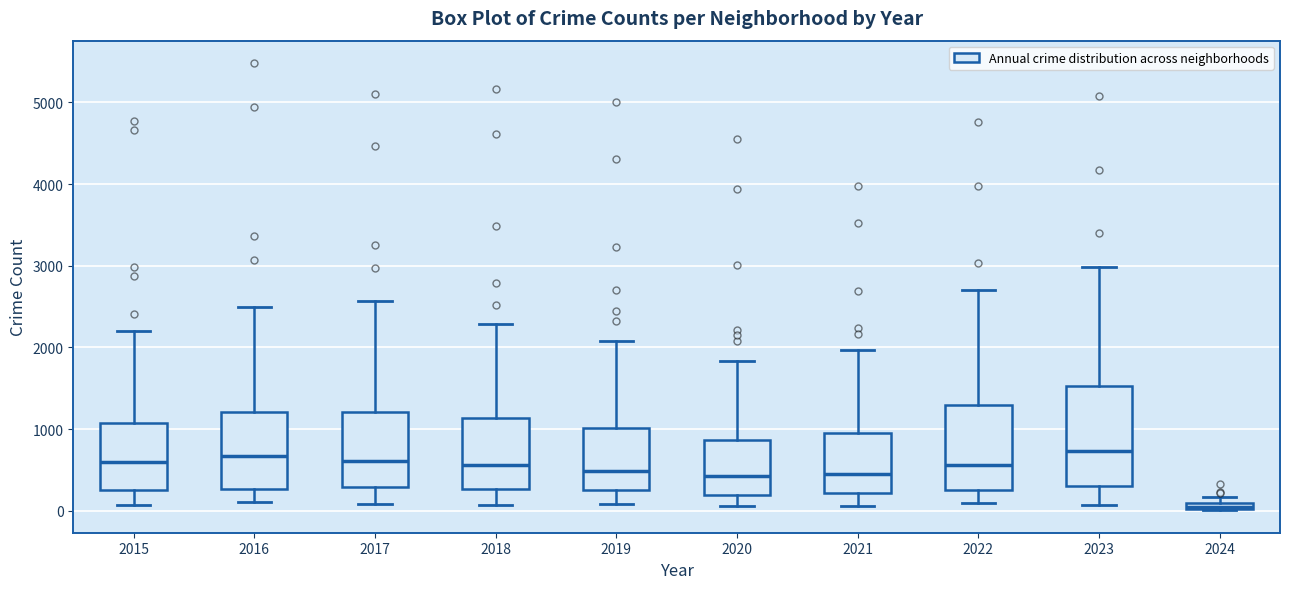

Which box has the lowest median line?

2024